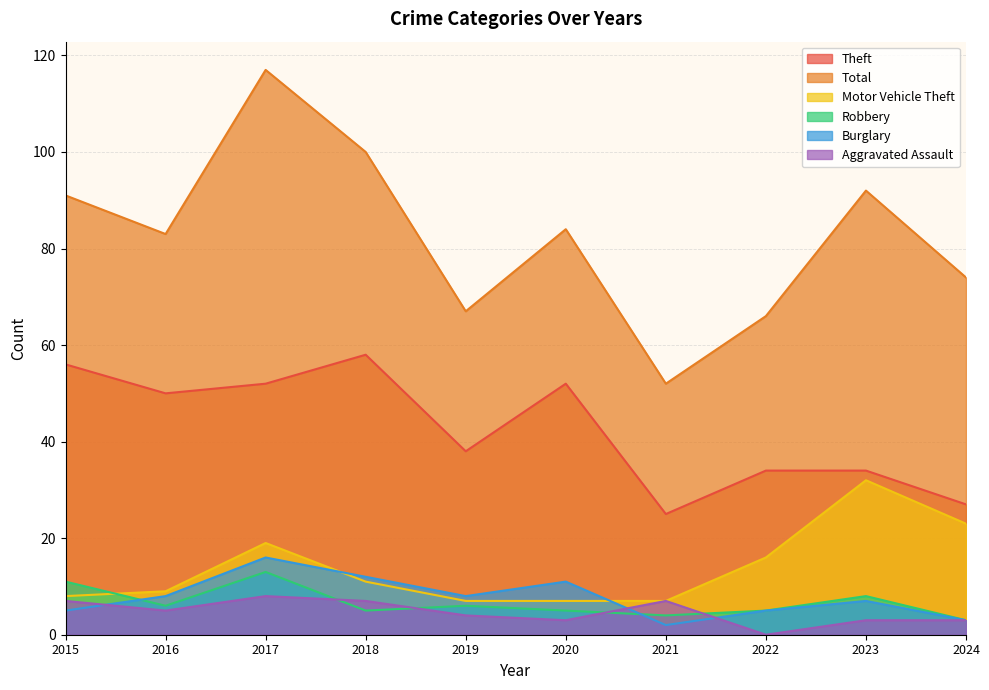

At which category is the sum across all series the highest?

2017